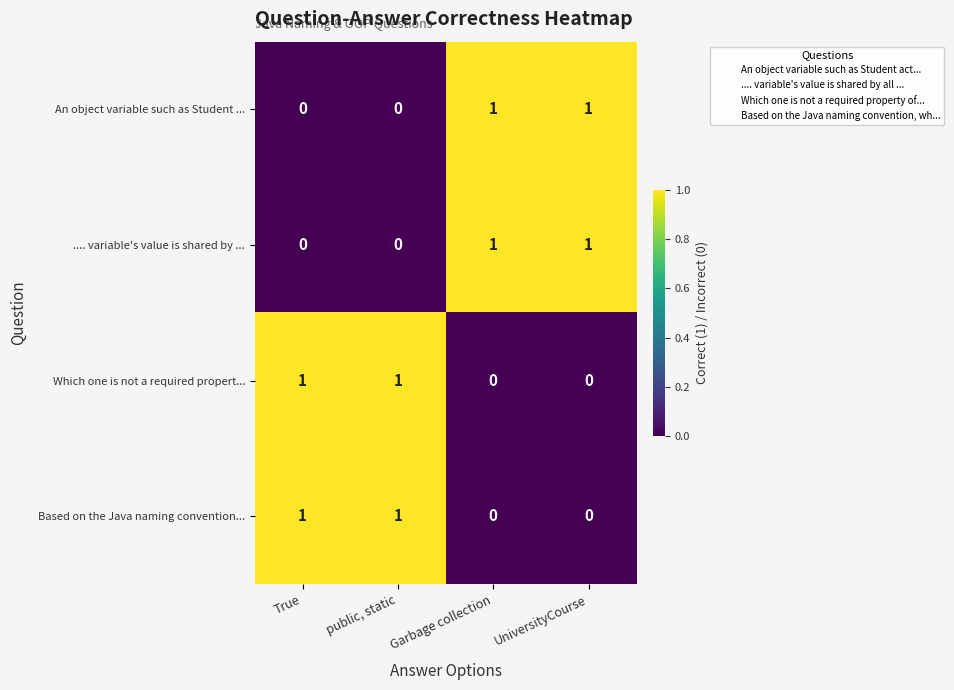

What is the maximum value shown in the chart?

1